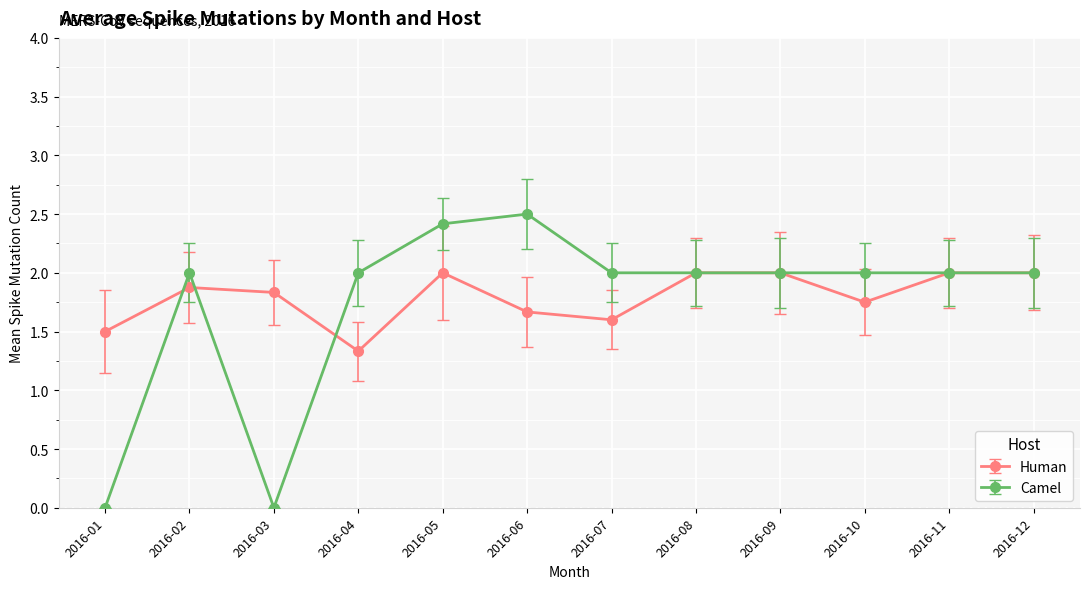

List the series in order of their peak value, highest first.

Camel, Human